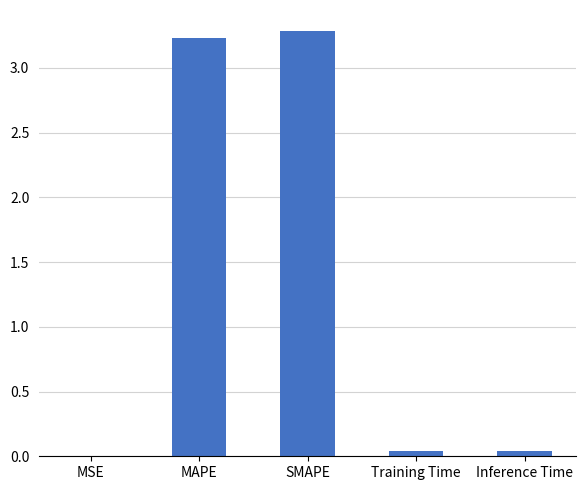

What is the maximum value shown in the chart?

3.3